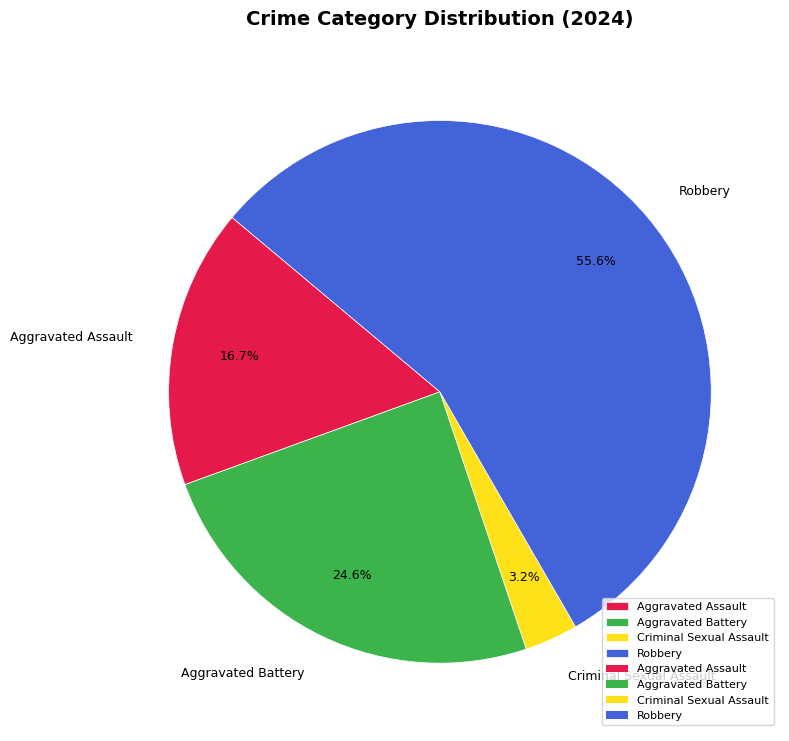

What is the ratio of the value at Aggravated Assault to the value at Aggravated Battery?

0.7